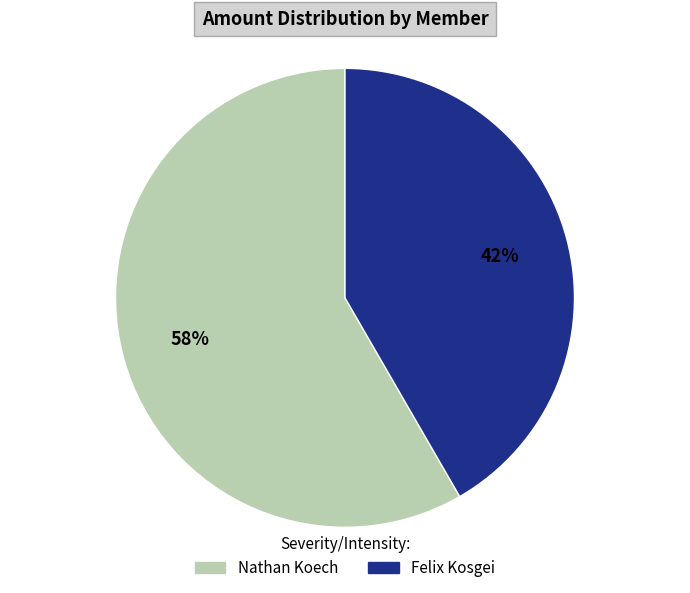

Which slice is the largest?

Nathan Koech